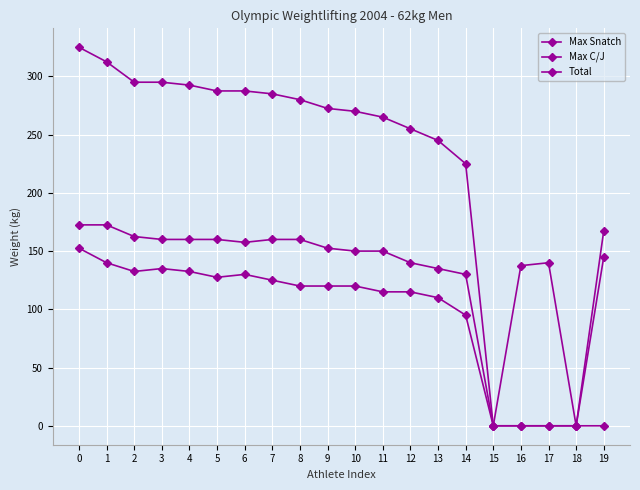

How many values in the Max C/J series are below 157?

10